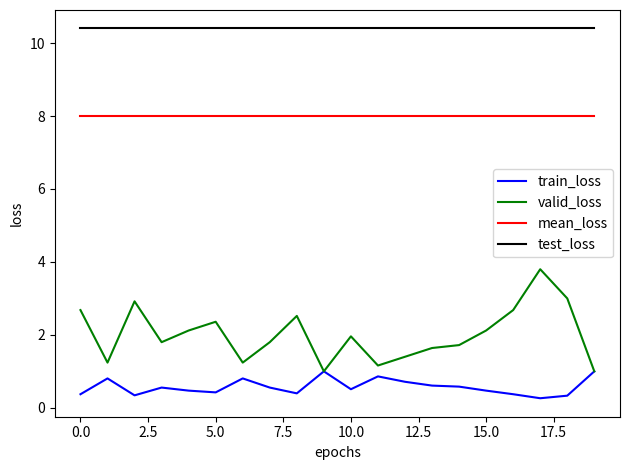

True or false: test_loss and train_loss cross at least once.

False